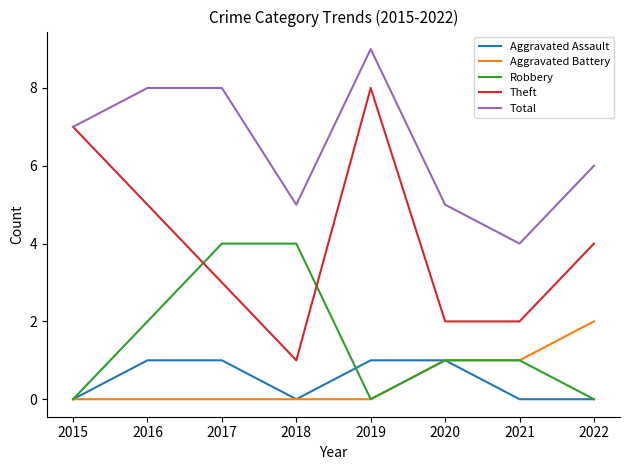

Which label corresponds to the largest value in the chart?

2019